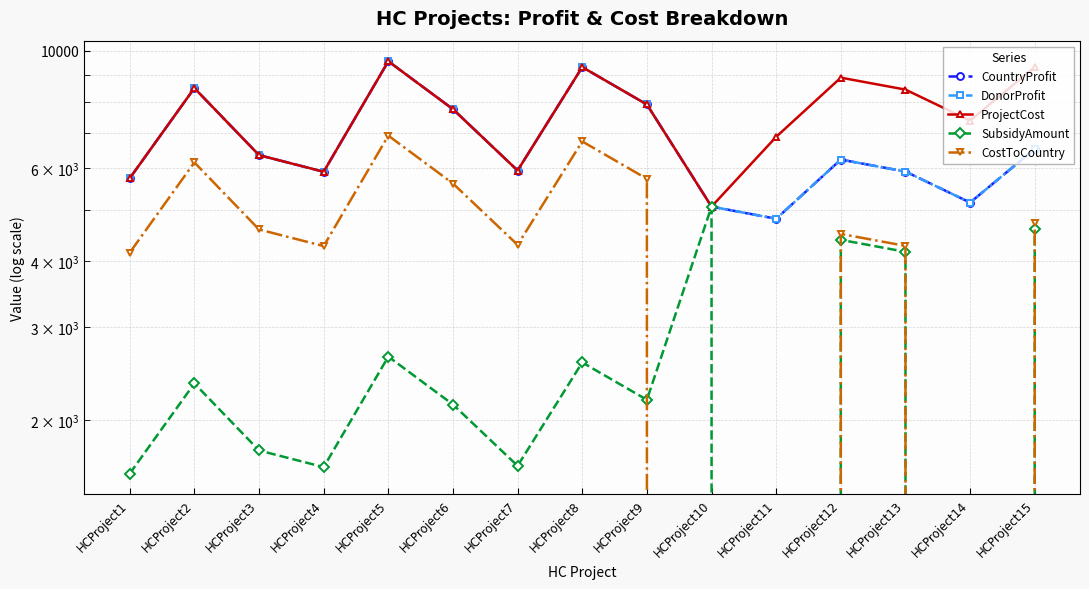

List the series in order of their peak value, highest first.

CountryProfit, DonorProfit, ProjectCost, CostToCountry, SubsidyAmount